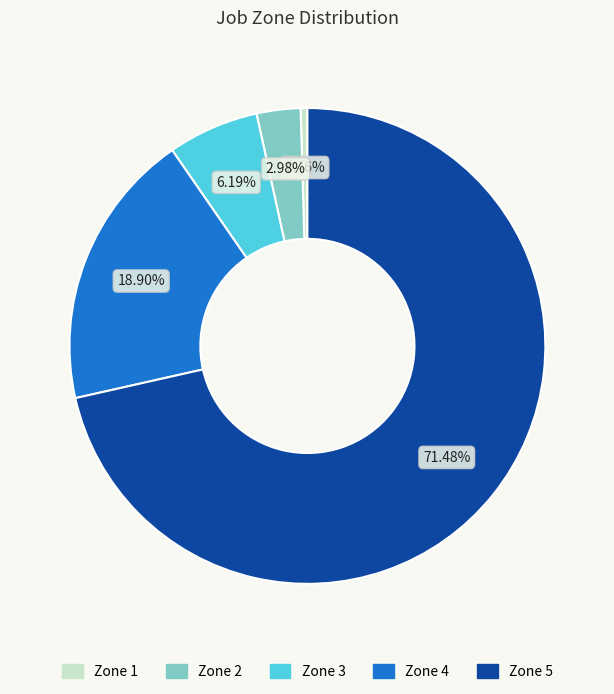

To the nearest percent, what is the combined percentage of Zone 3 and Zone 2?

9%